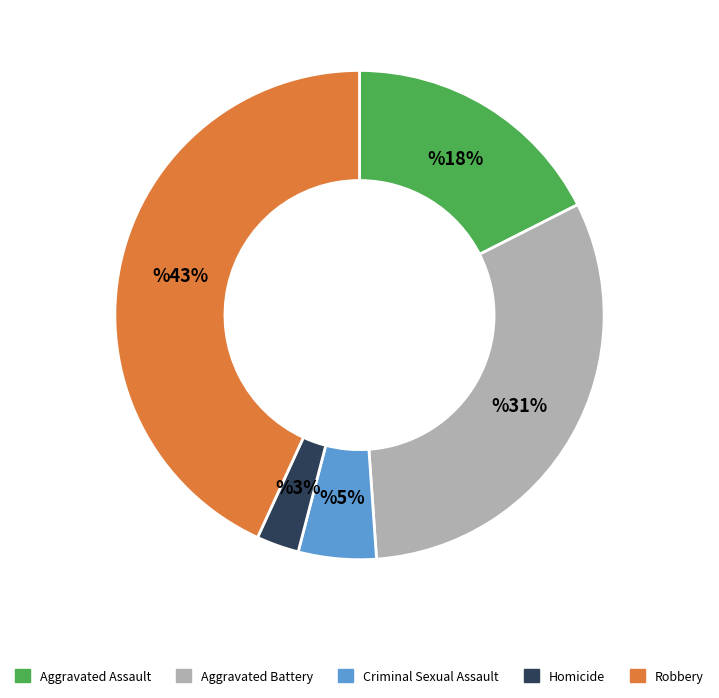

Count the number of slices in the pie.

5